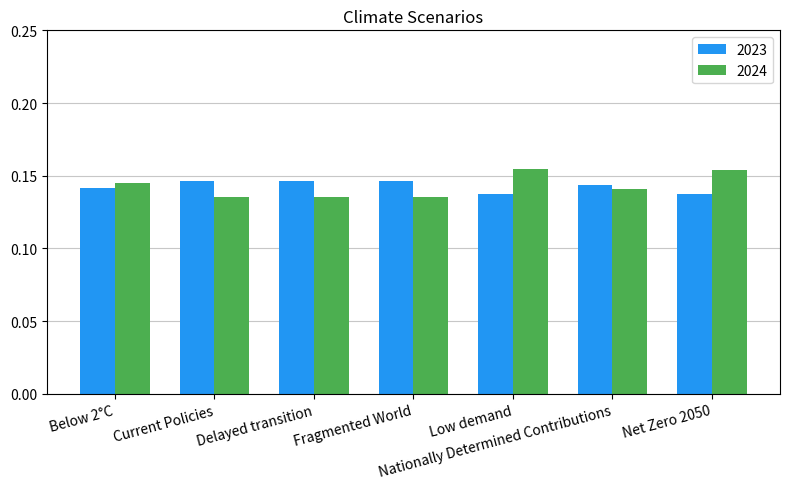

Rank the series by their maximum value, from highest to lowest.

2024, 2023